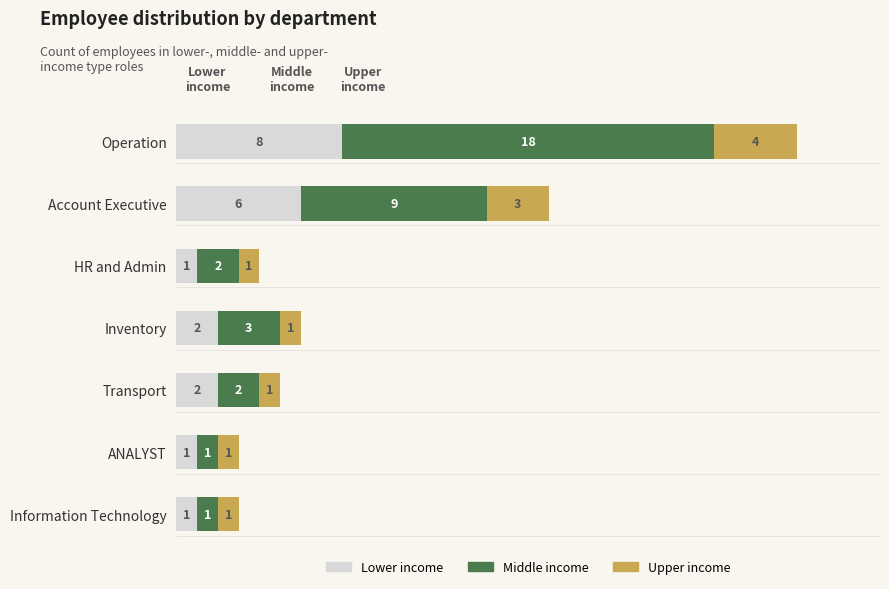

Is it true that Lower income equals 2 at Inventory?

True